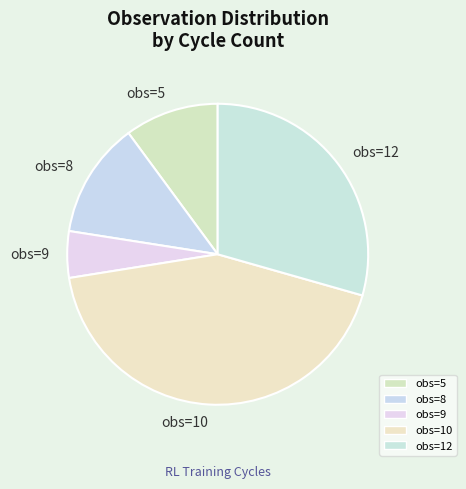

How many segments does this pie chart have?

5